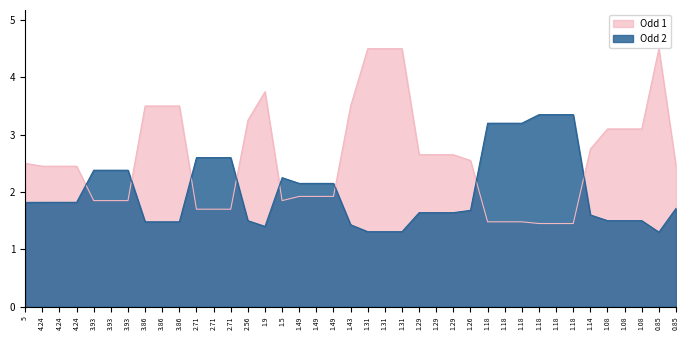

What are all the series names shown in the legend?

Odd 1, Odd 2